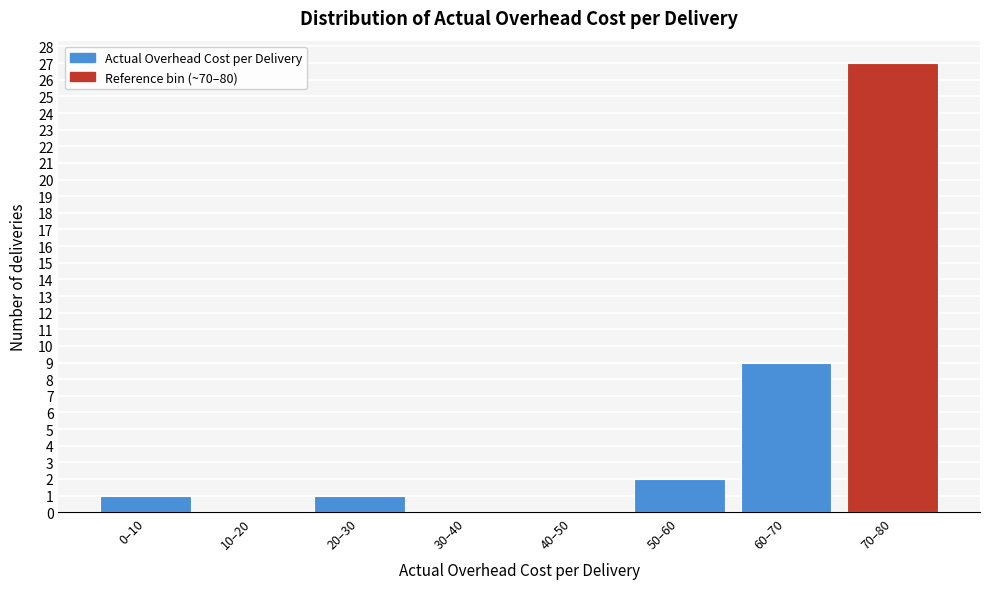

Reading right to left, list all the values displayed in this chart.

70–80=27	60–70=9	50–60=2	40–50=0	30–40=0	20–30=1	10–20=0	0–10=1